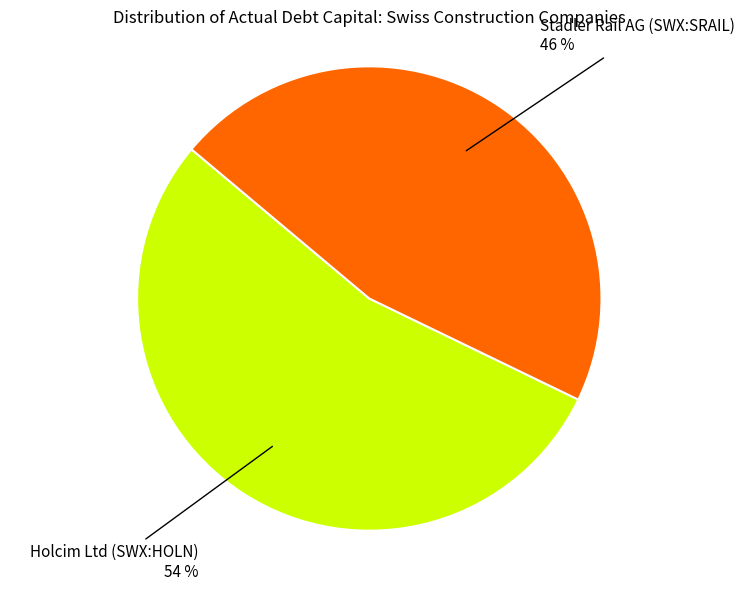

Is there any slice that represents more than half of the pie?

Yes